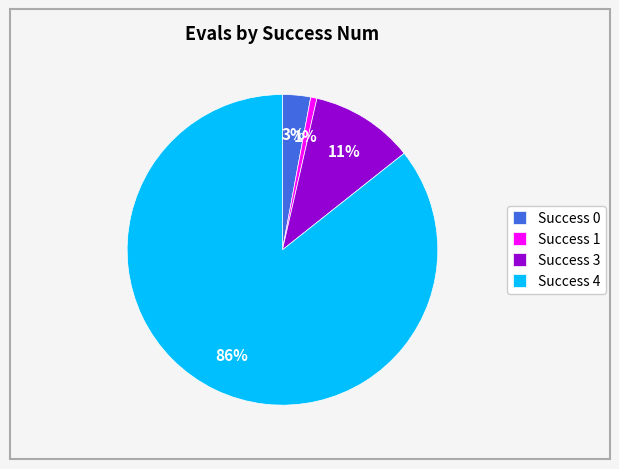

What is the largest slice in the pie chart?

Success 4